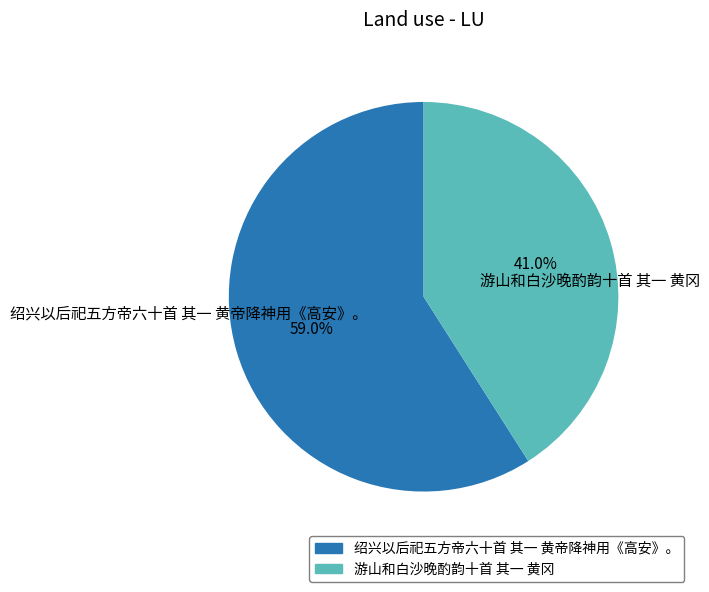

What is the majority slice?

绍兴以后祀五方帝六十首 其一 黄帝降神用《高安》。